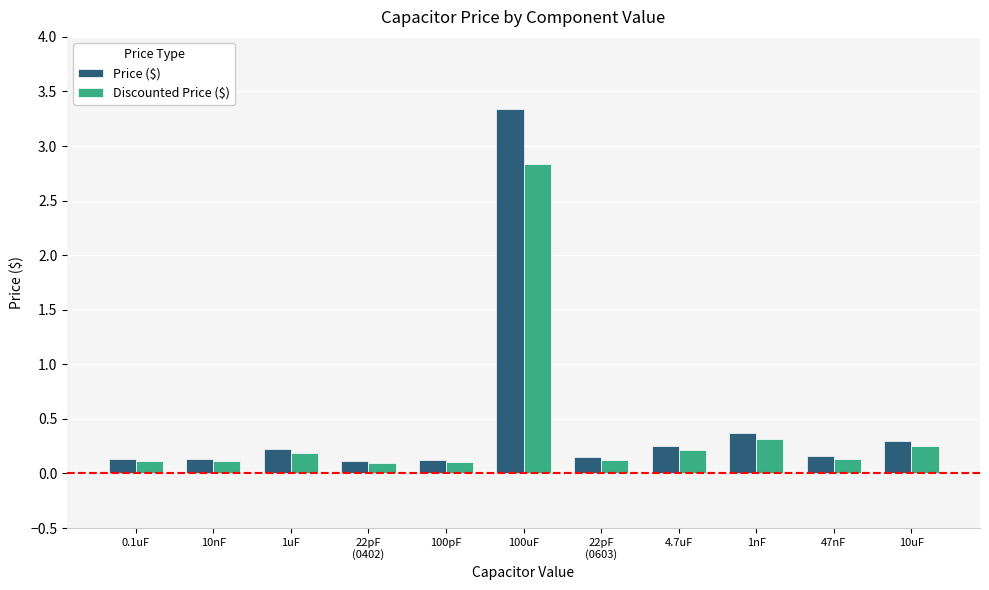

How many distinct data groups are displayed?

2